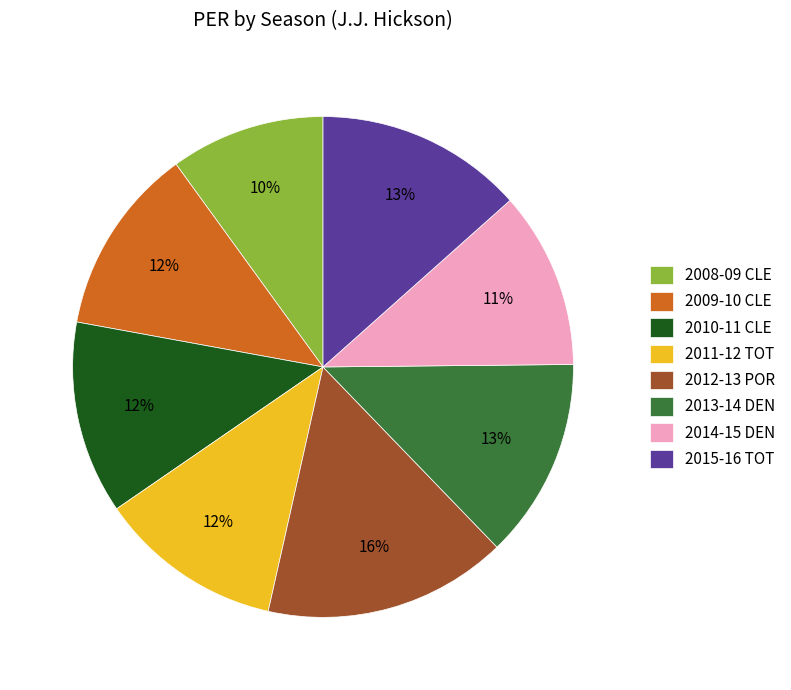

Does any single category account for the majority?

No